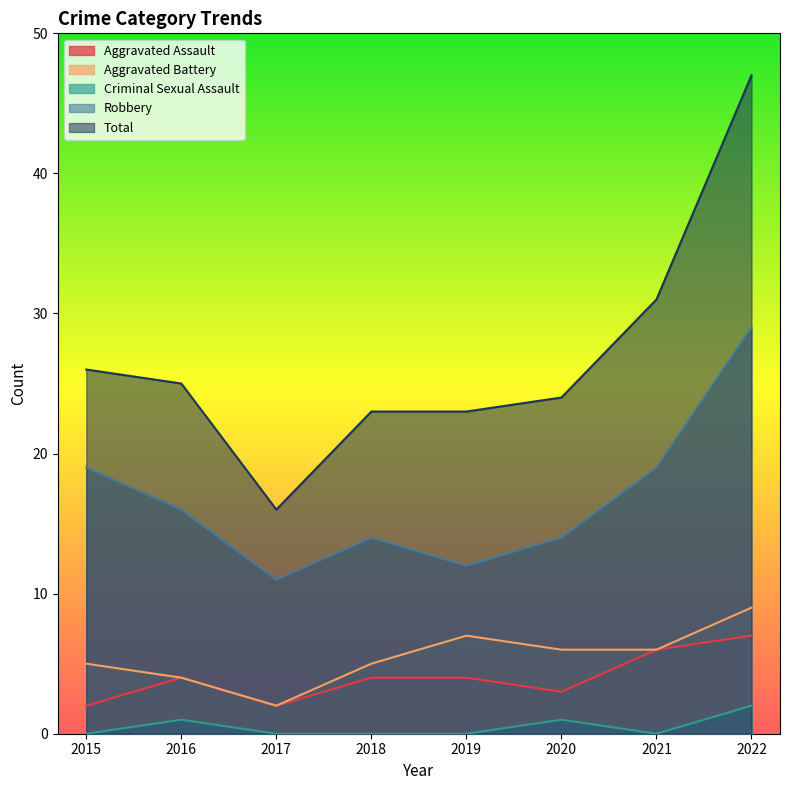

Reading left to right, extract all data points from this chart.

Aggravated Assault: 2	4	2	4	4	3	6	7
Aggravated Battery: 5	4	2	5	7	6	6	9
Criminal Sexual Assault: 0	1	0	0	0	1	0	2
Robbery: 19	16	11	14	12	14	19	29
Total: 26	25	16	23	23	24	31	47